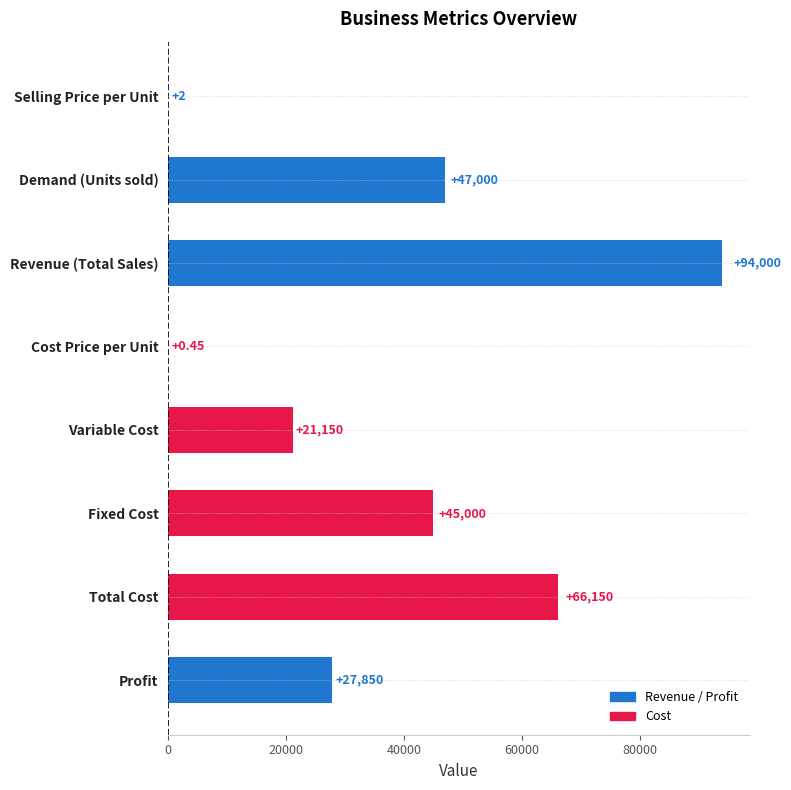

Where is the data nearest to the value 47000?

Demand (Units sold)